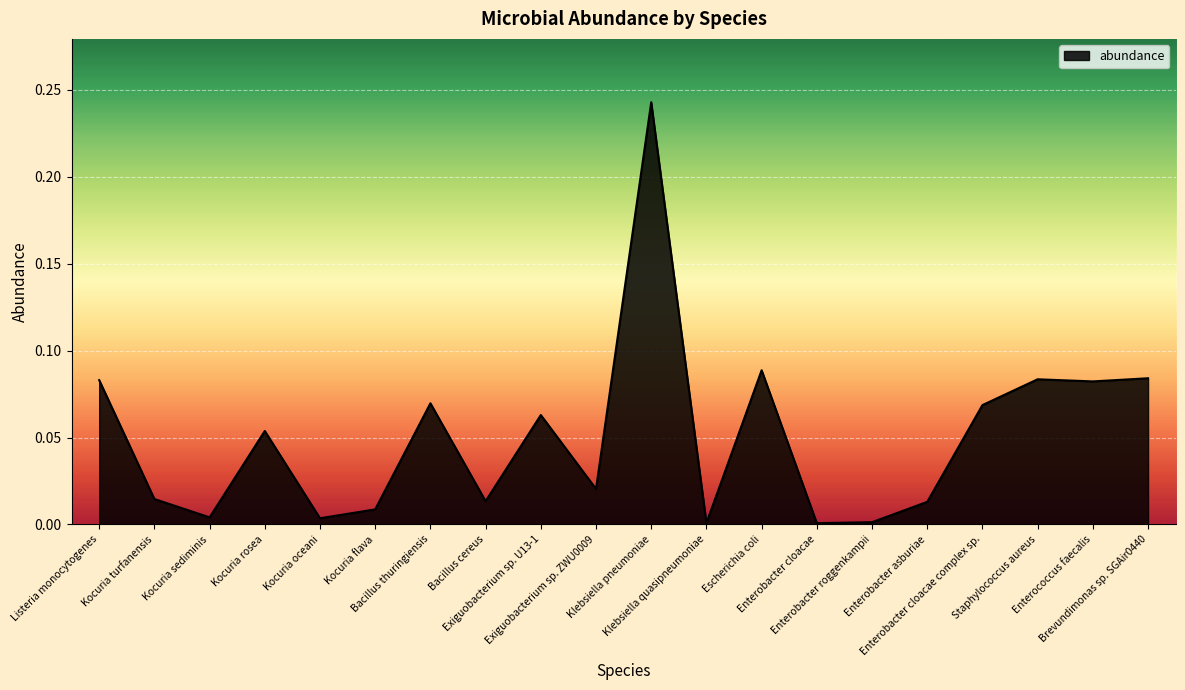

Reading left to right, what are all the values shown in this chart?

0.1	0.0	0.0	0.1	0.0	0.0	0.1	0.0	0.1	0.0	0.2	0.0	0.1	0.0	0.0	0.0	0.1	0.1	0.1	0.1